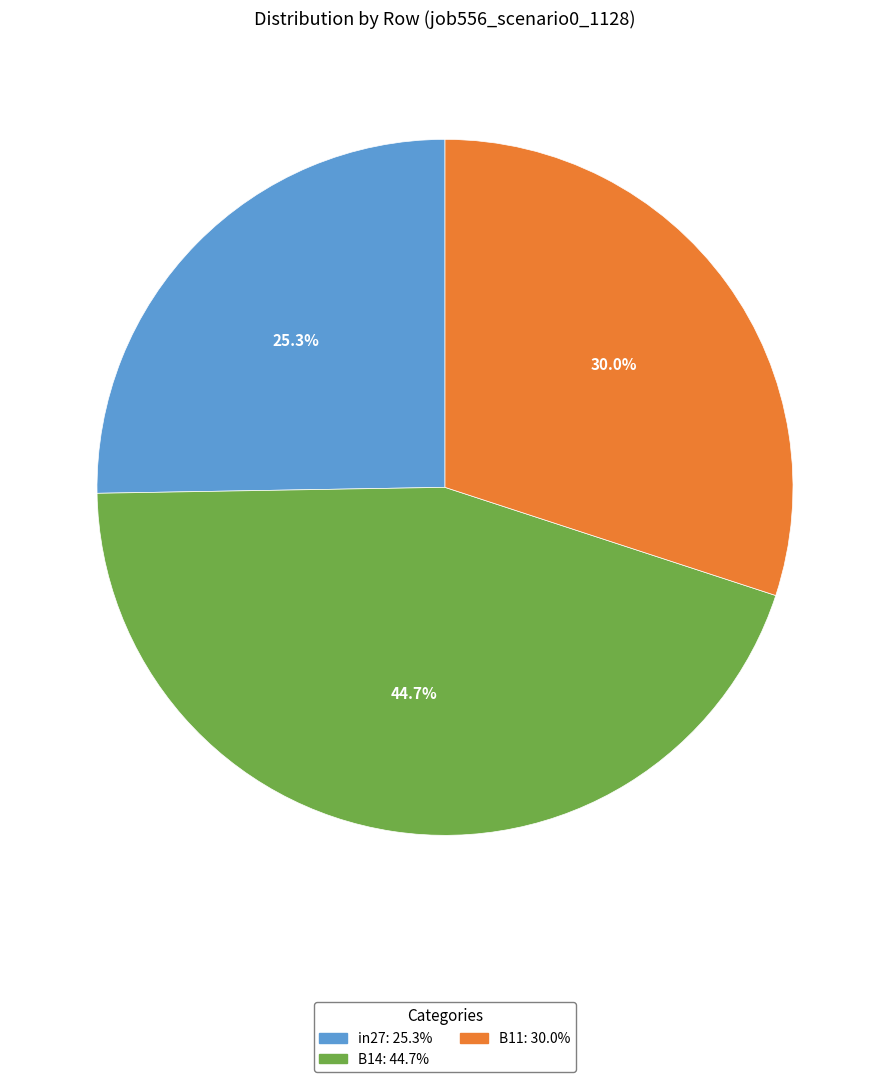

To the nearest percent, what is the difference between the largest and smallest slice percentages?

19%